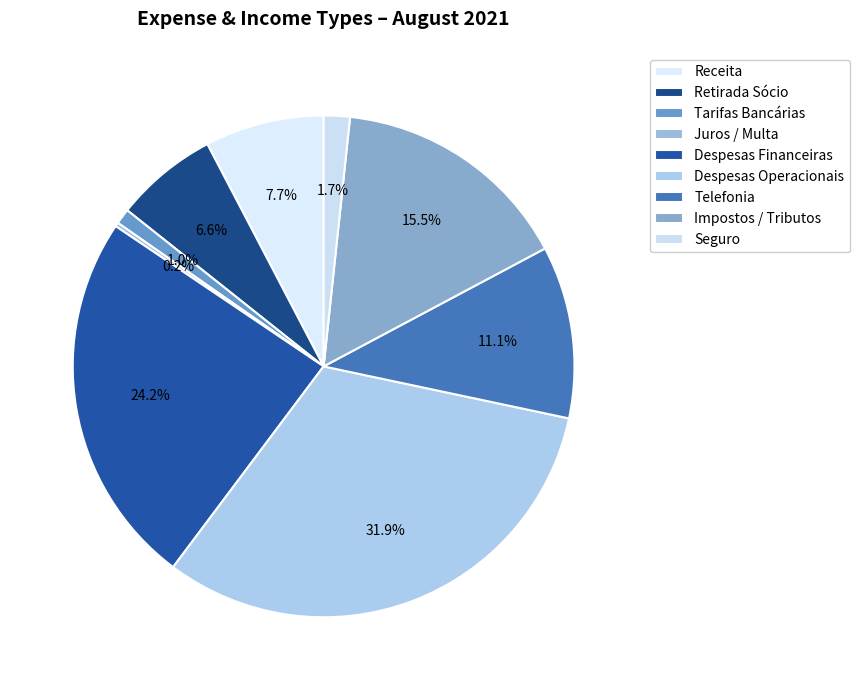

Which category has the smallest portion of the pie?

Juros / Multa